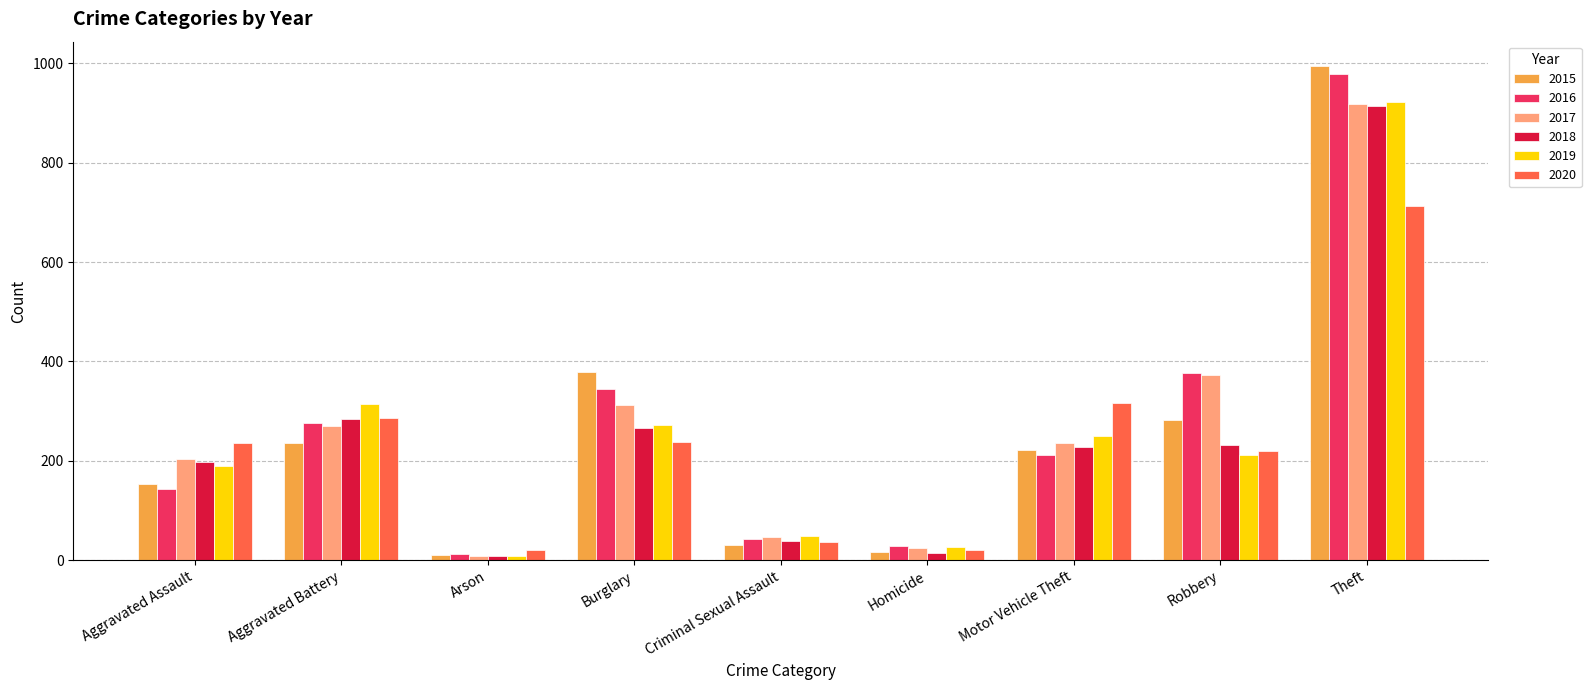

Read the 2015 value at Robbery.

282